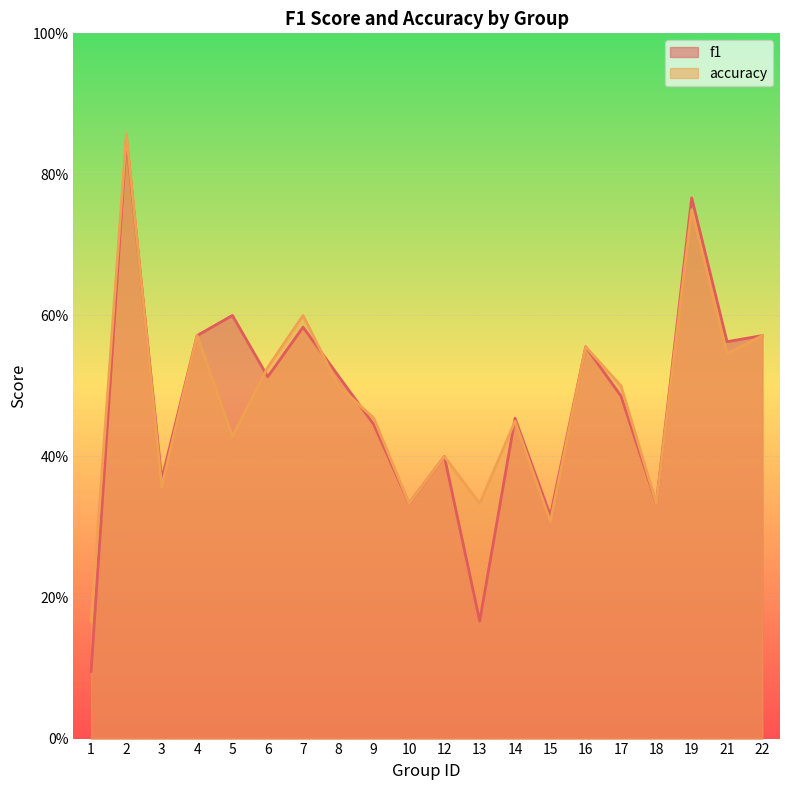

What are all the series names shown in the legend?

f1, accuracy